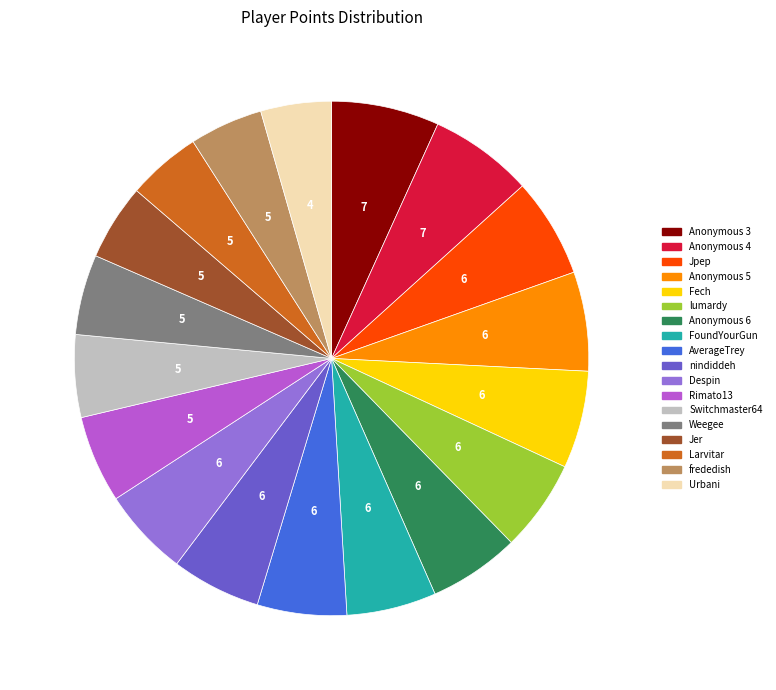

Between AverageTrey and Larvitar, which is larger?

AverageTrey